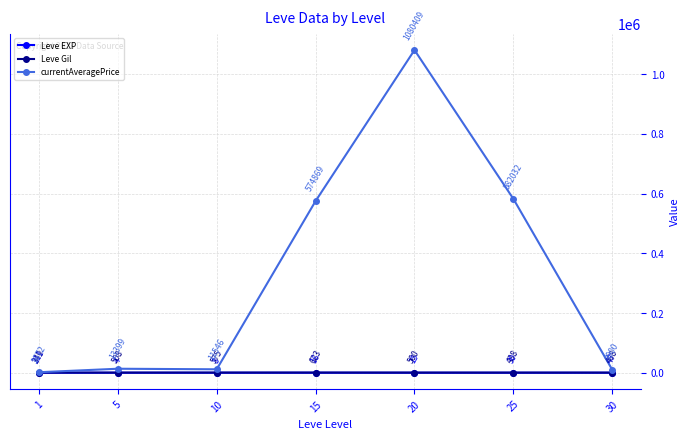

How many lines are shown in the chart?

3